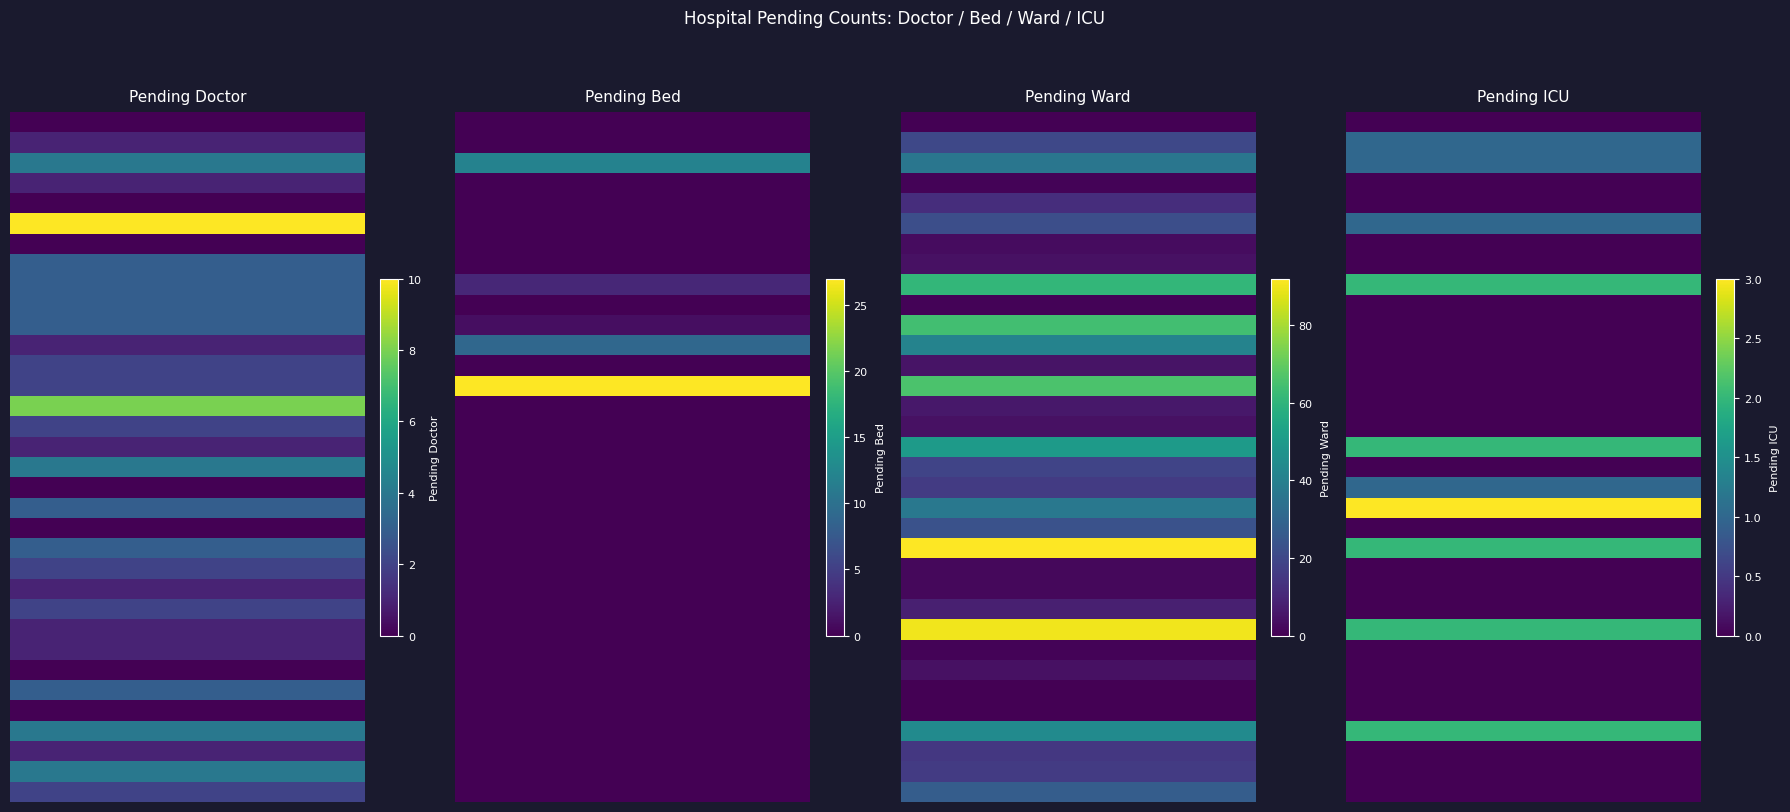

At 21, list the series in order from smallest to largest.

pending_bed, pending_icu, pending_doctor, pending_ward